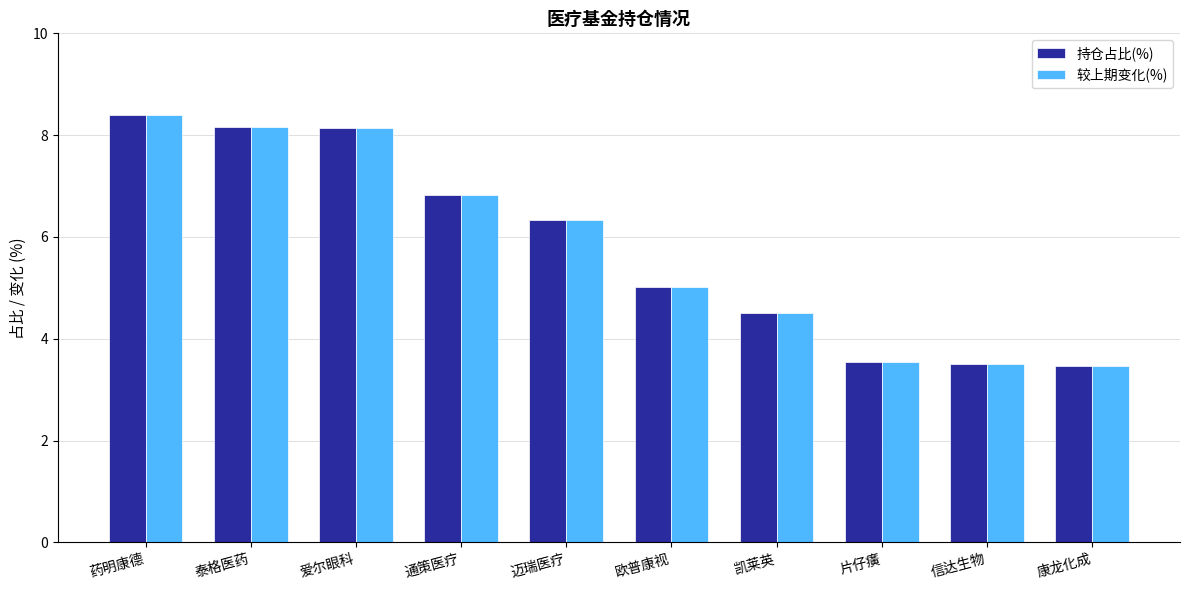

At which label does 较上期变化(%) first exceed 6?

药明康德